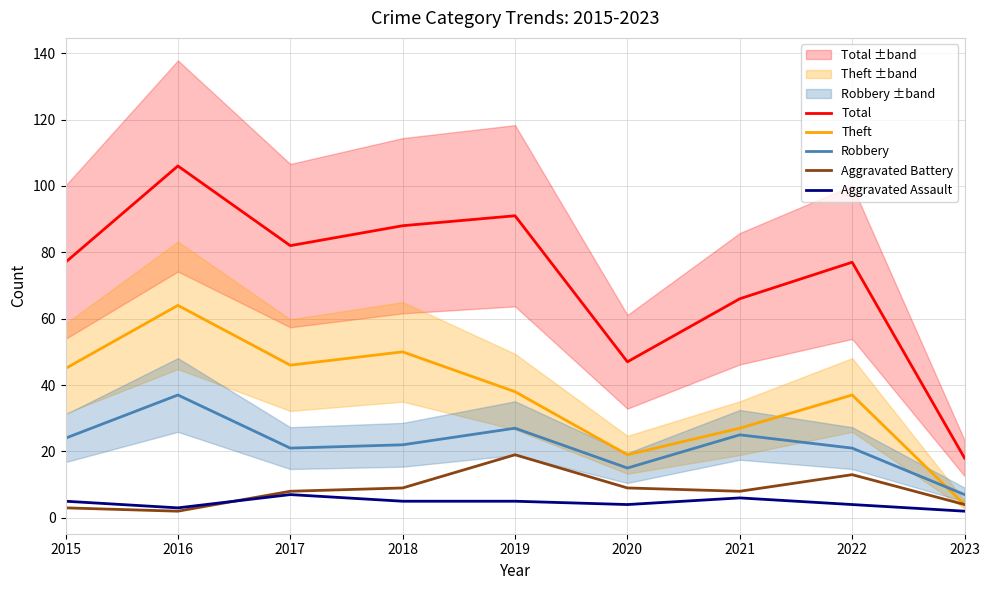

True or false: Aggravated Battery and Theft cross at least once.

False